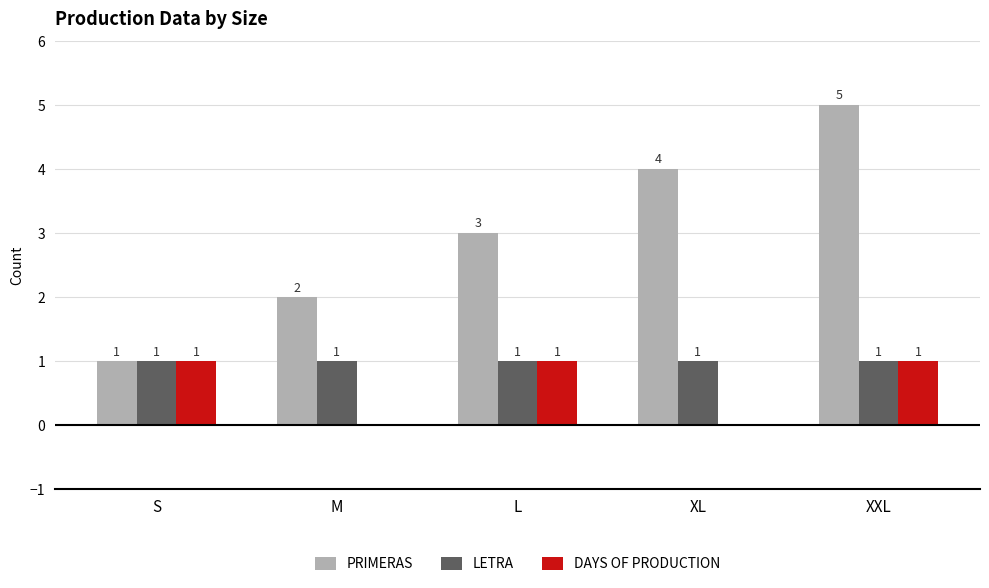

What are all the series names shown in the legend?

PRIMERAS, LETRA, DAYS OF PRODUCTION